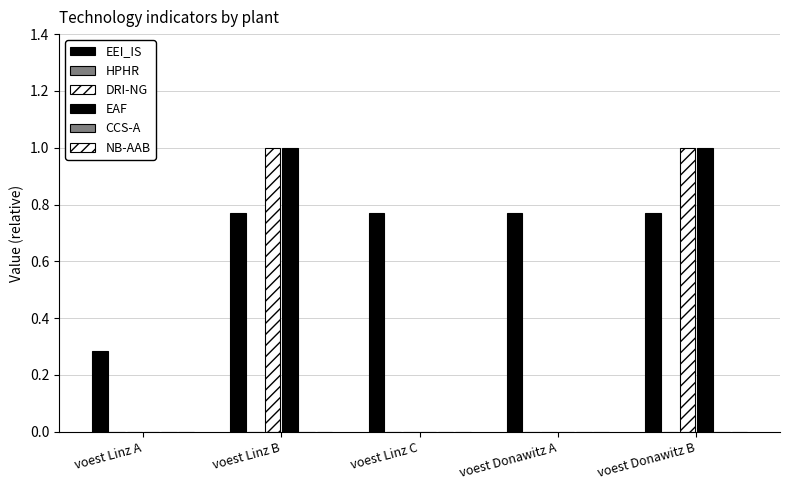

How many data points does each series have?

5